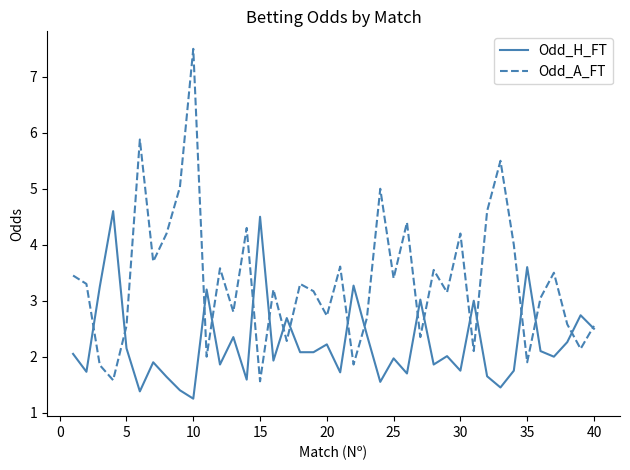

Which series has the widest spread of values?

Odd_A_FT